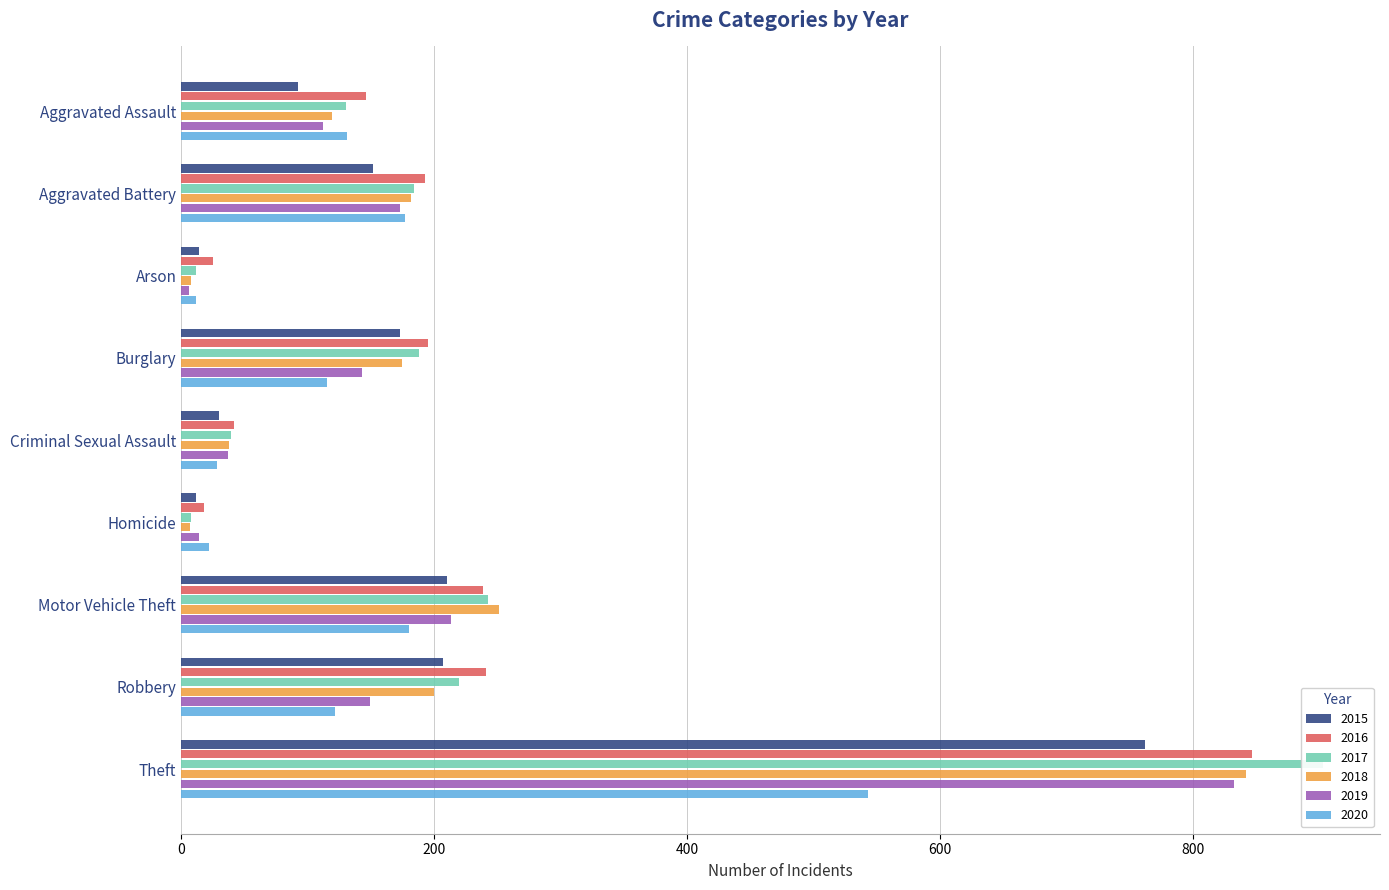

What is the difference between the maximum and minimum values in the 2020 series?

531